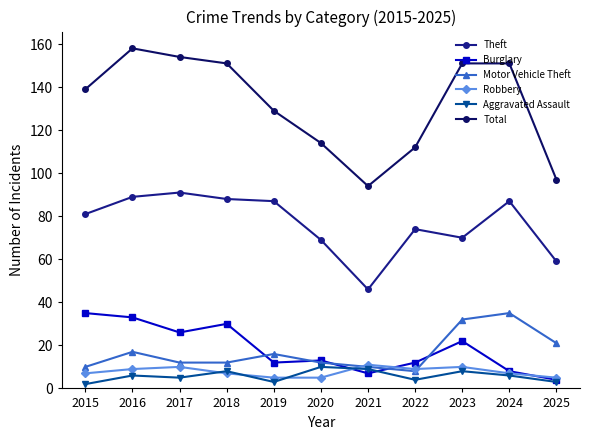

Which series has the largest range (max minus min)?

Total